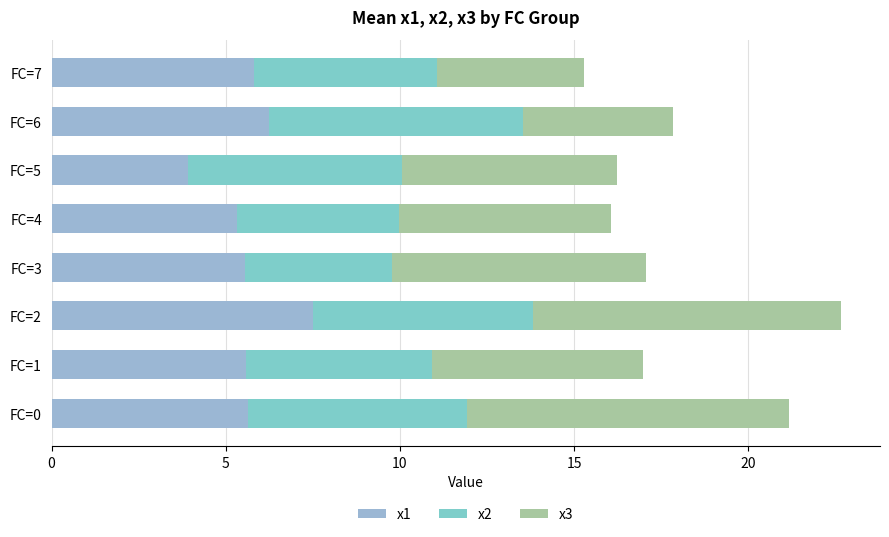

How many values in the x1 series are below 5?

1